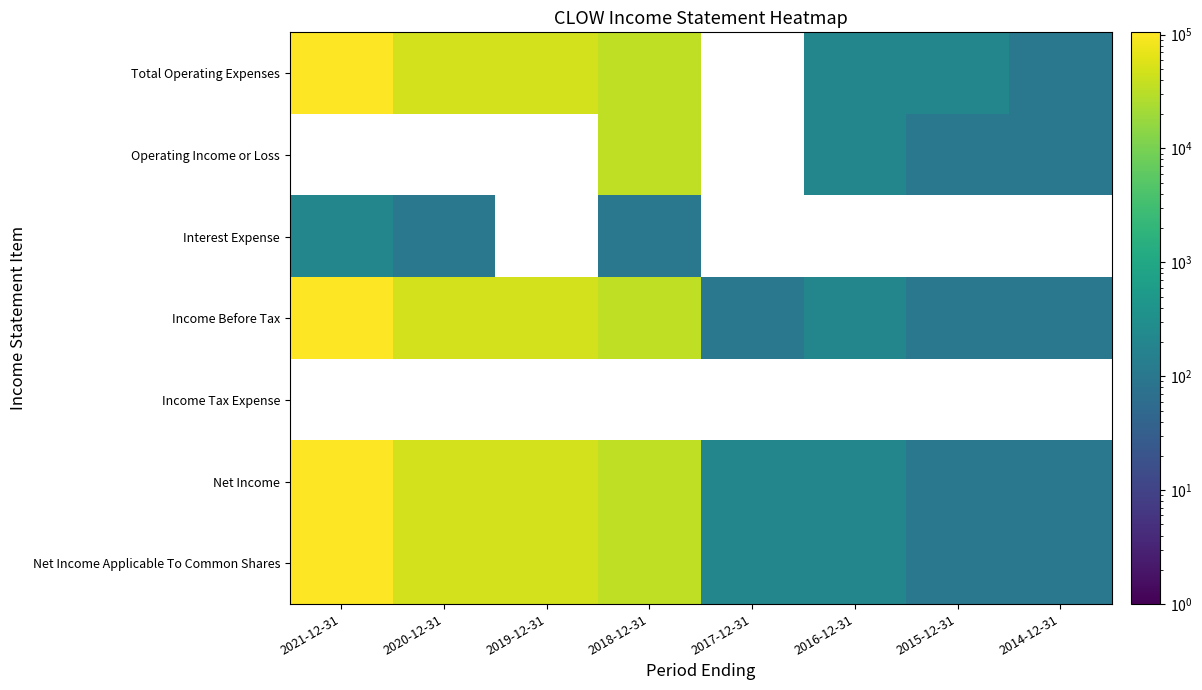

List the labels in order of Net Income Applicable To Common Shares value, smallest first.

2015-12-31, 2014-12-31, 2017-12-31, 2016-12-31, 2018-12-31, 2020-12-31, 2019-12-31, 2021-12-31